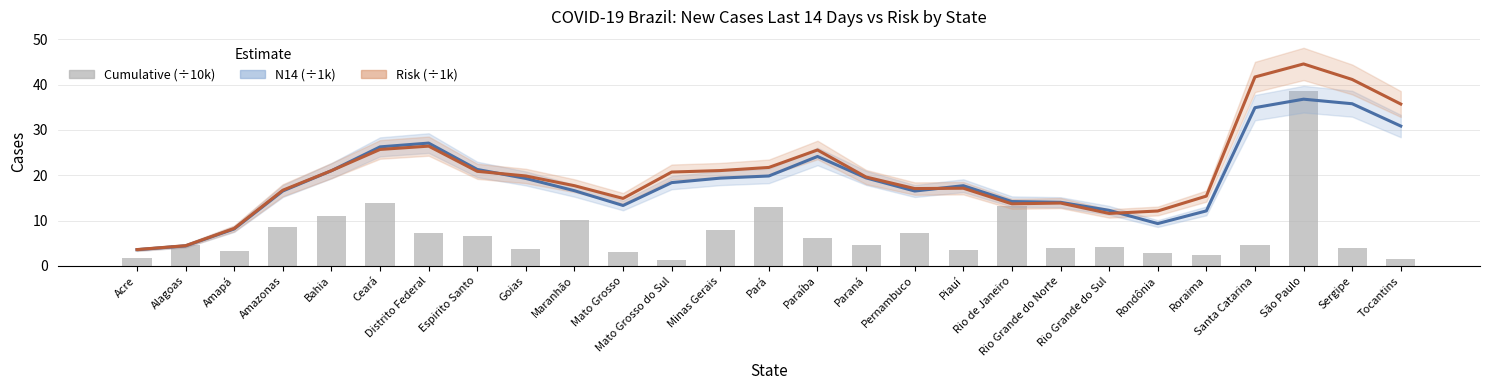

Which series has the largest range (max minus min)?

Risk (N14×ρ7, ÷1k)